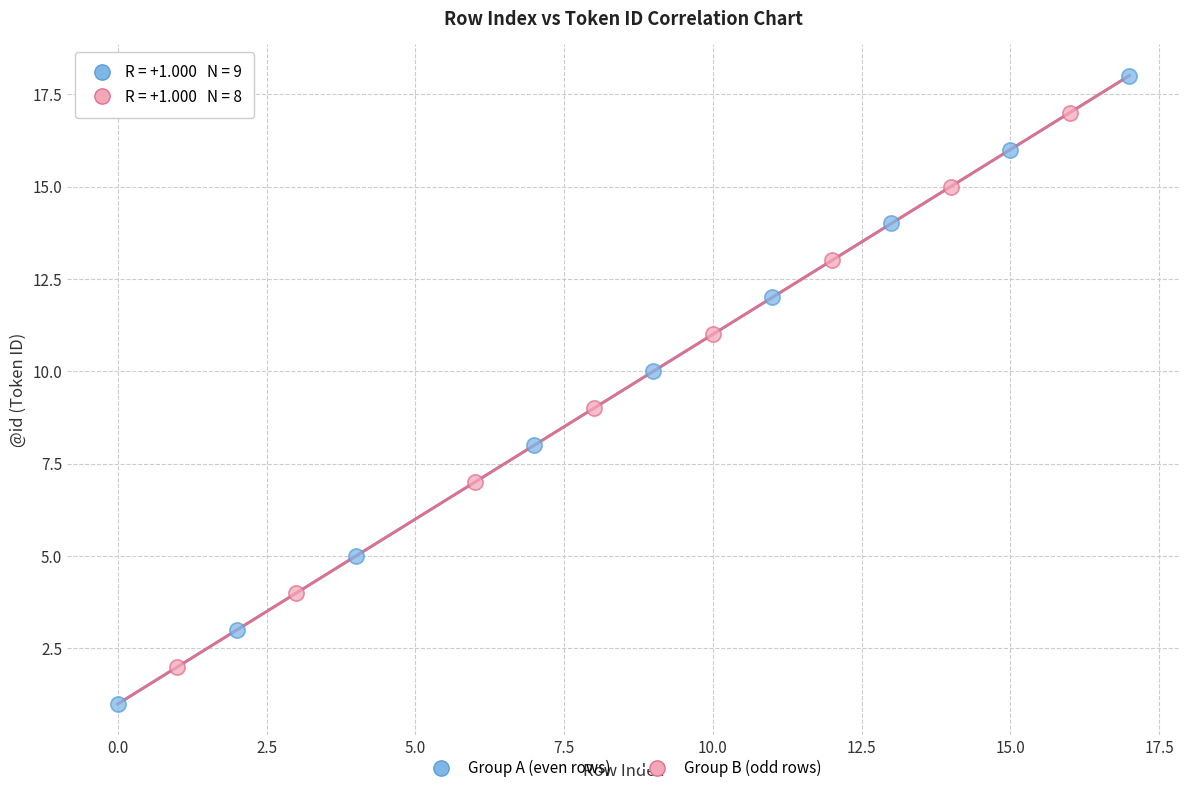

Which series reaches the maximum Y coordinate?

Group A (even rows)